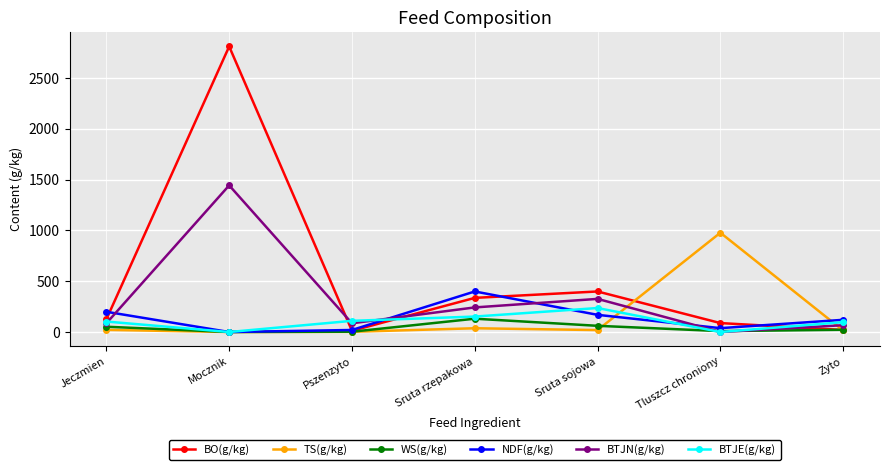

Is the value of BTJE(g/kg) at Pszenzyto greater than the value of WS(g/kg) at Mocznik?

Yes